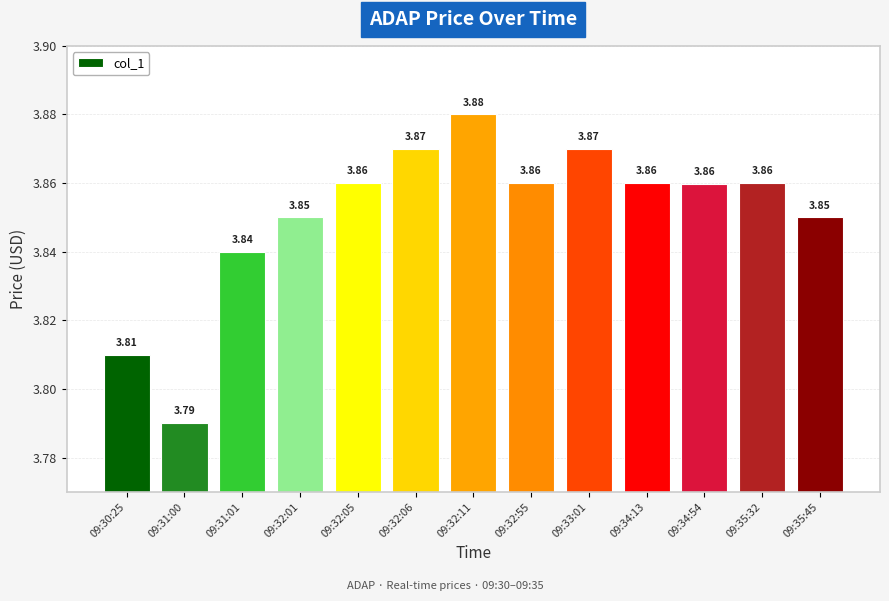

What is the label of the 2nd bar from the left?

09:31:00